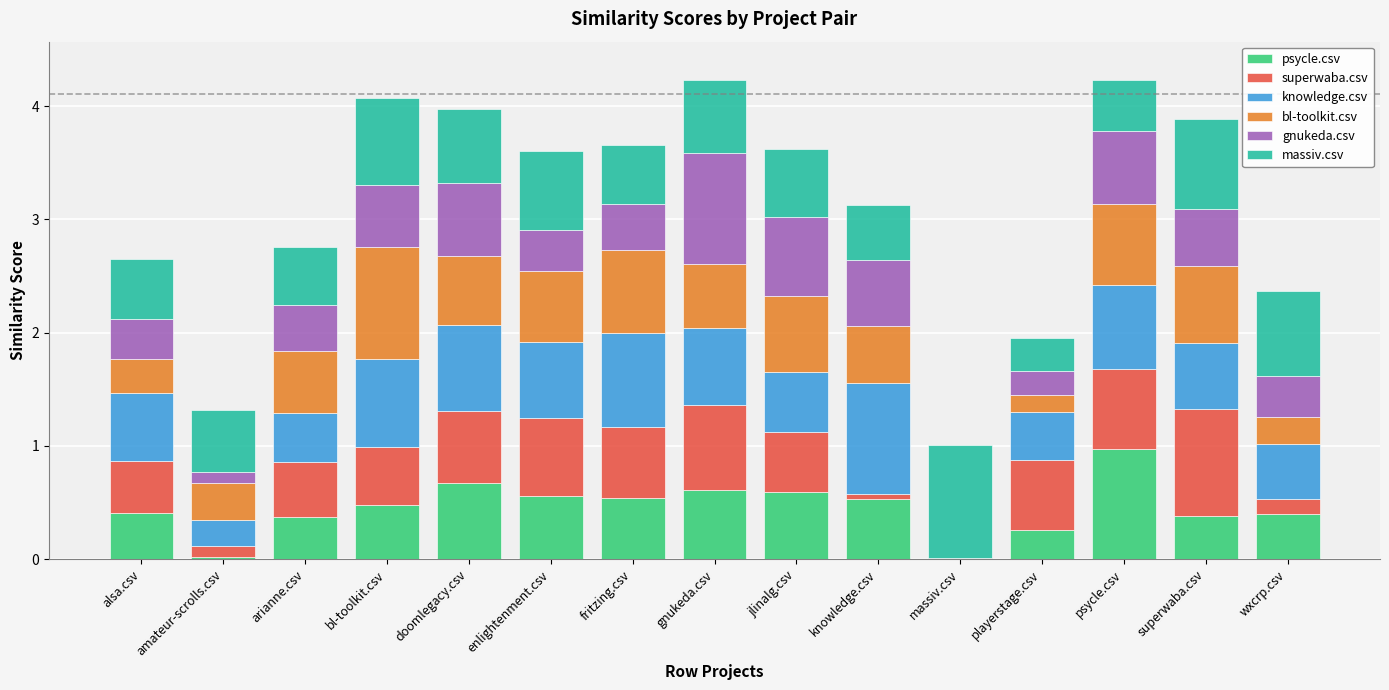

The psycle.csv series shows 0.8 at enlightenment.csv. True or false?

False